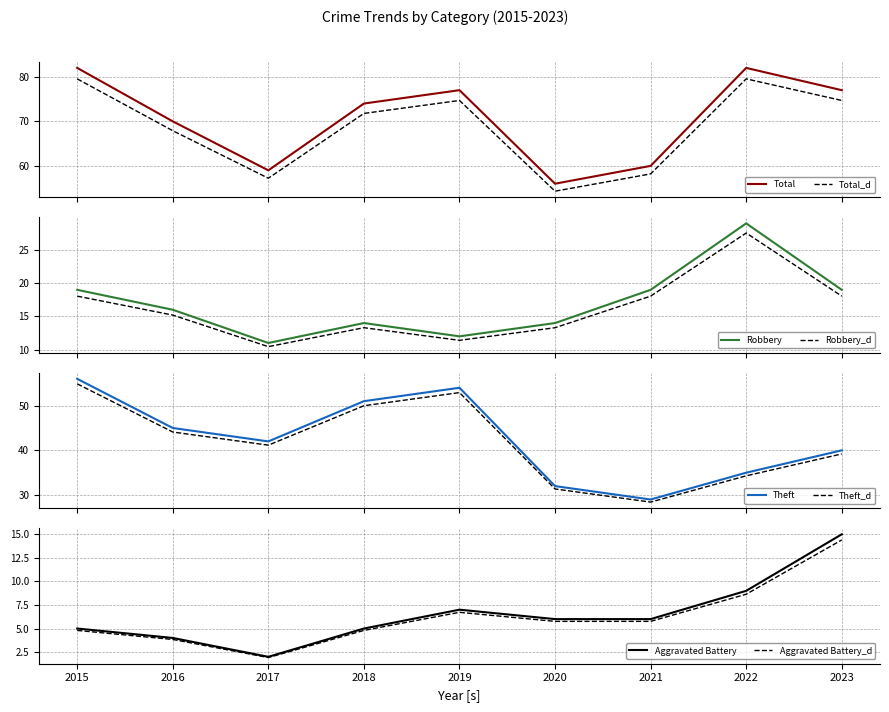

True or false: Robbery_d and Robbery cross at least once.

False